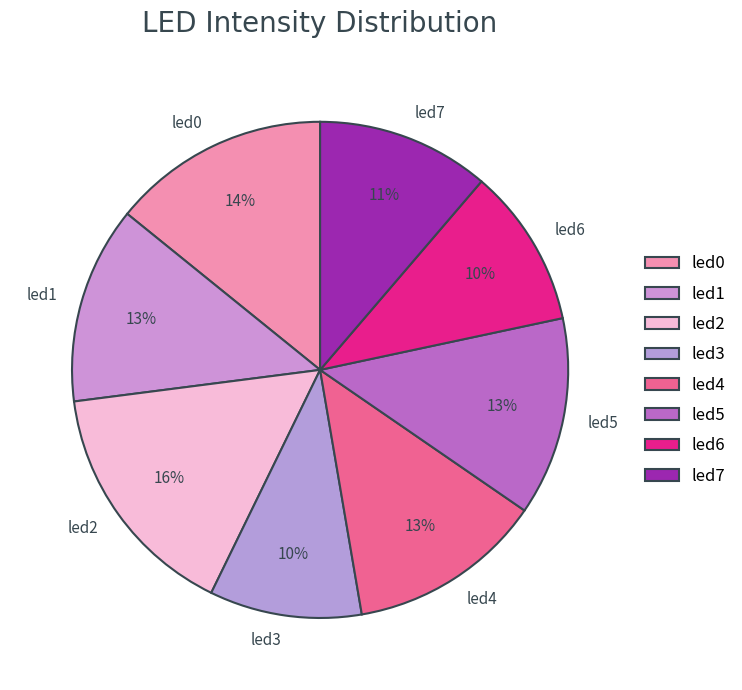

Count the number of slices in the pie.

8